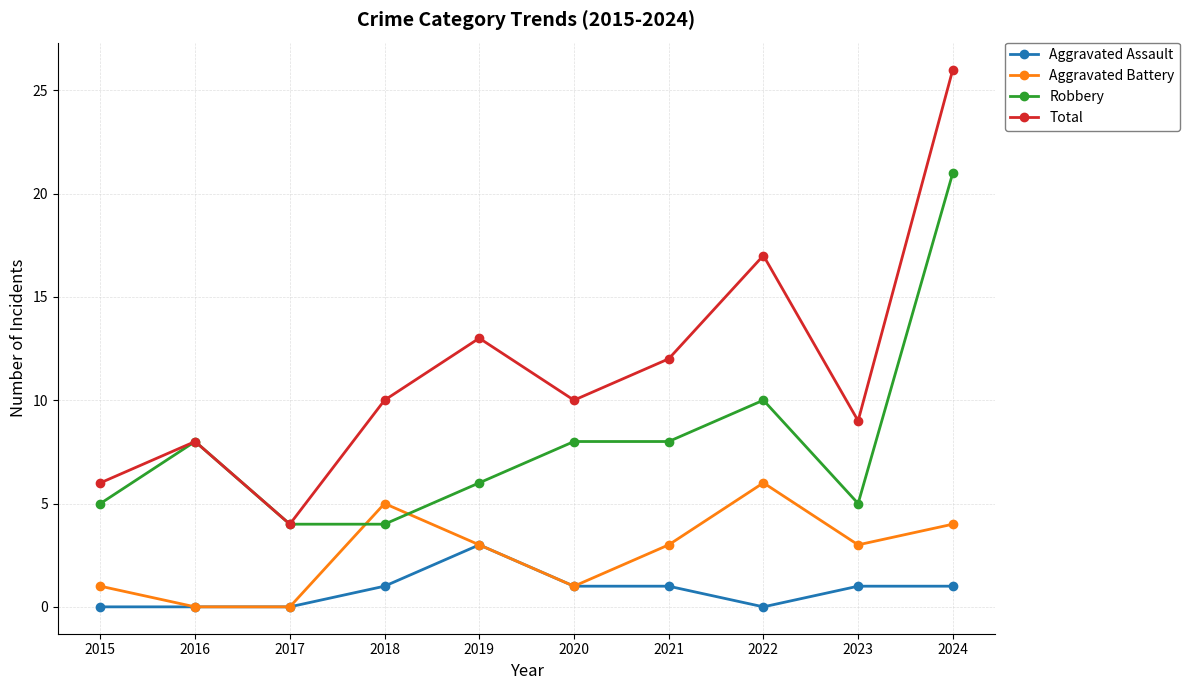

Reading left to right, list all the values displayed in this chart.

Aggravated Assault: 0	0	0	1	3	1	1	0	1	1
Aggravated Battery: 1	0	0	5	3	1	3	6	3	4
Robbery: 5	8	4	4	6	8	8	10	5	21
Total: 6	8	4	10	13	10	12	17	9	26